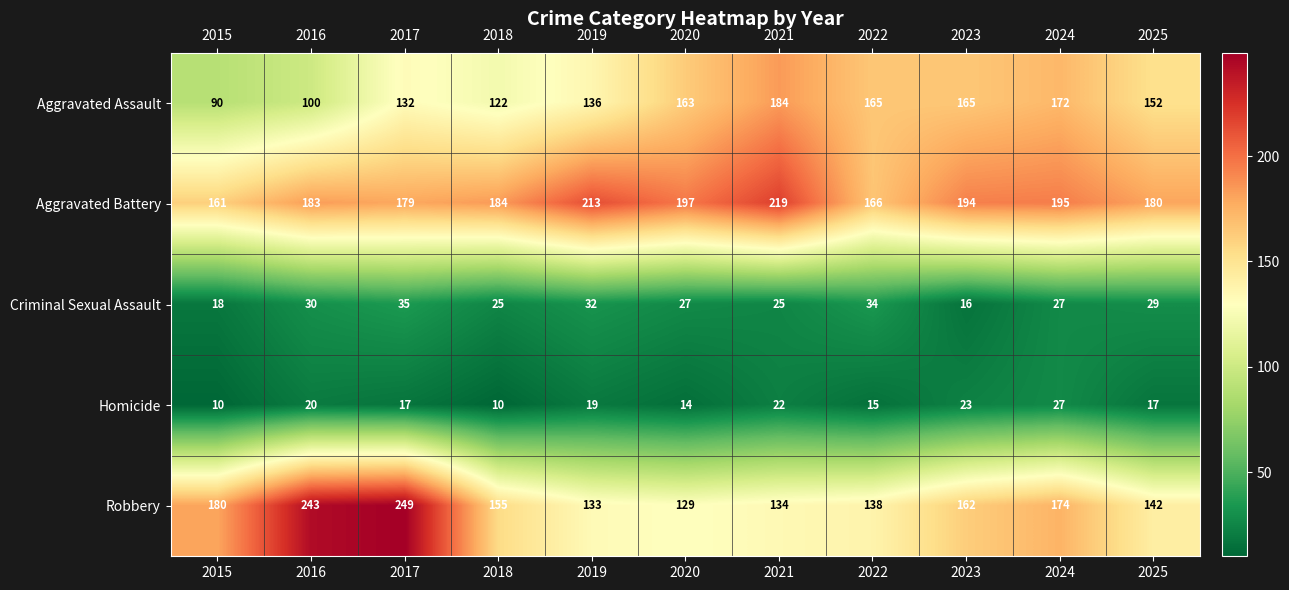

At which category is the sum across all series the highest?

2017